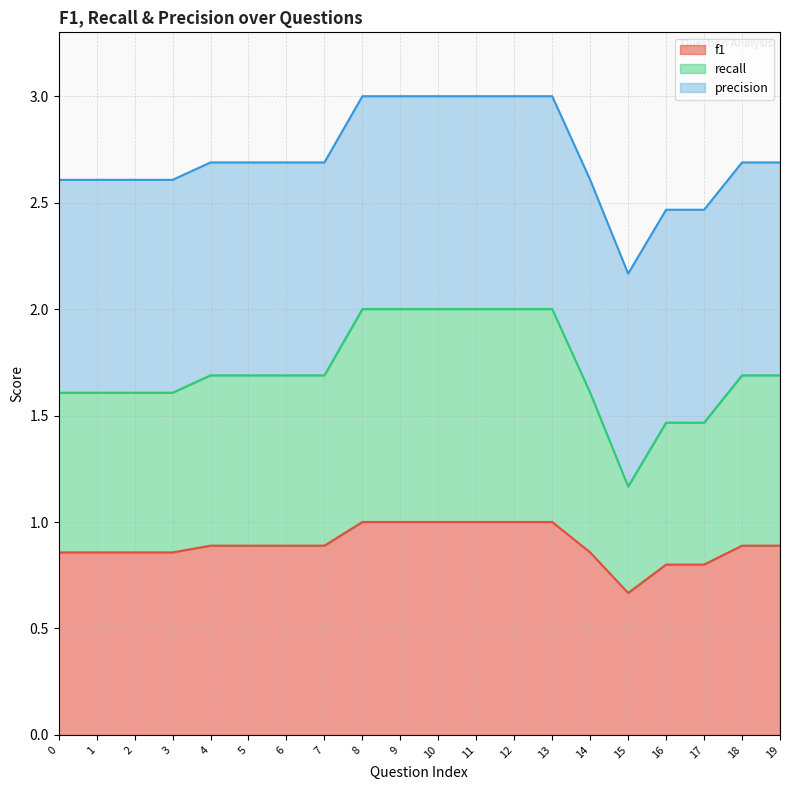

What is the total value across all series at 17?

2.5